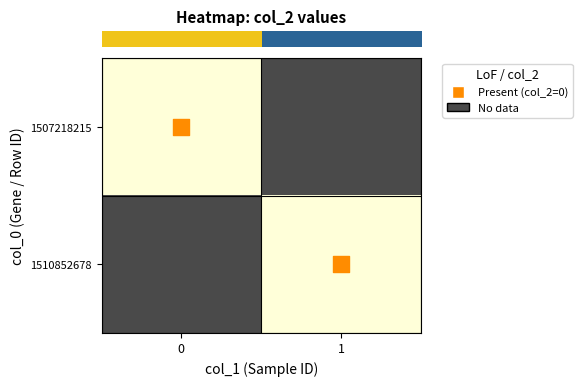

True or false: Present (col_2=0) has a value of 0.0 at 0.

True